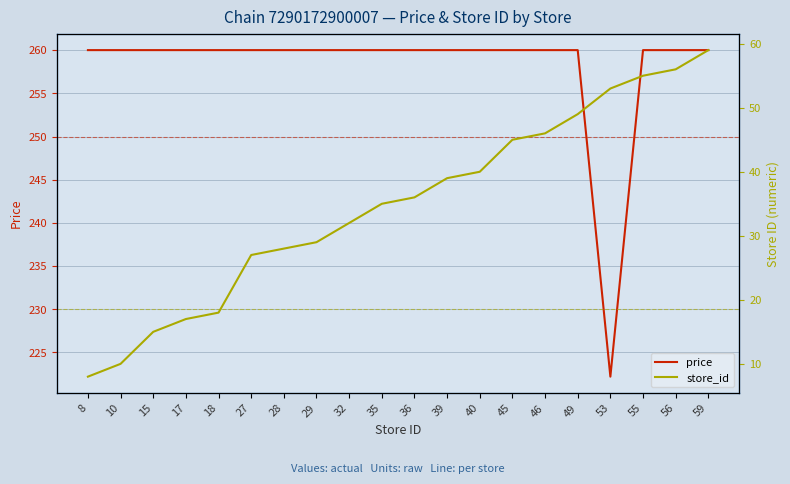

What is the total value across all series at 59?

319.0